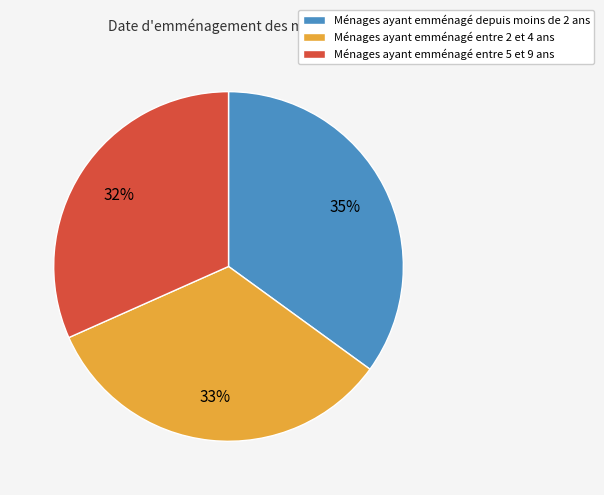

Which category has the biggest portion of the pie?

Ménages ayant emménagé depuis moins de 2 ans